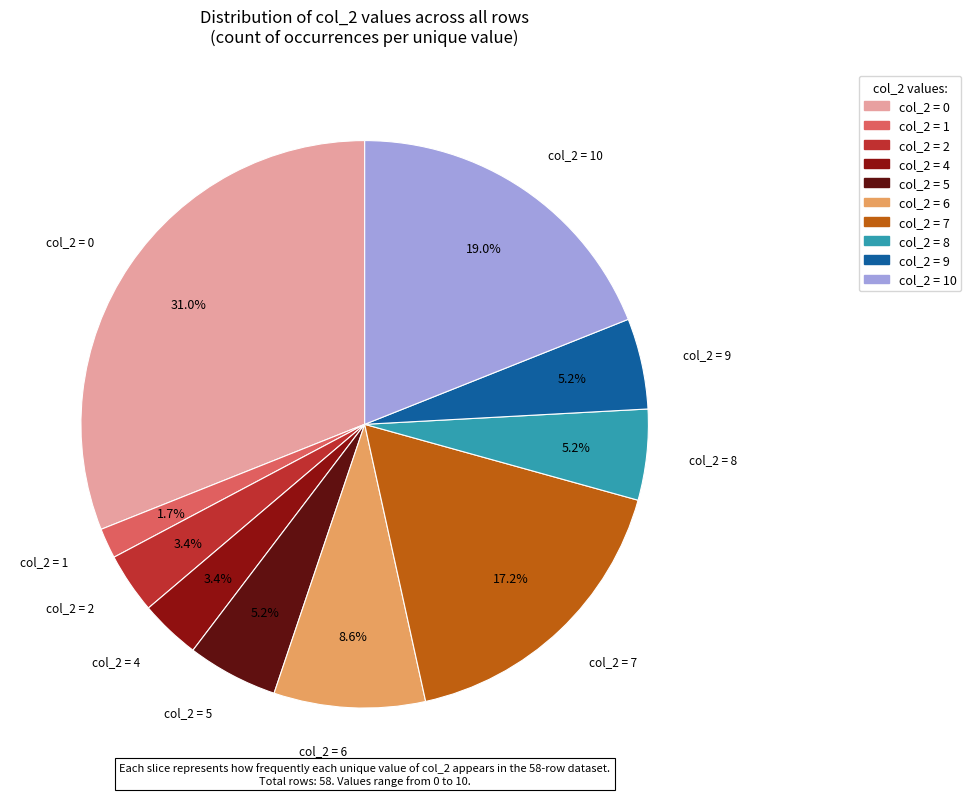

Is there any slice that represents more than half of the pie?

No